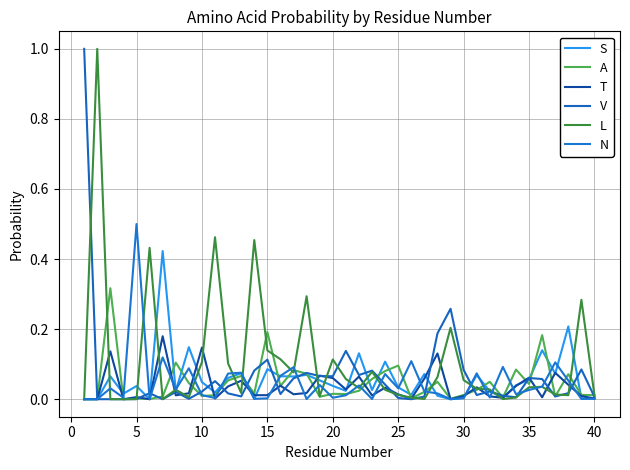

Which series has the largest total across all categories?

L